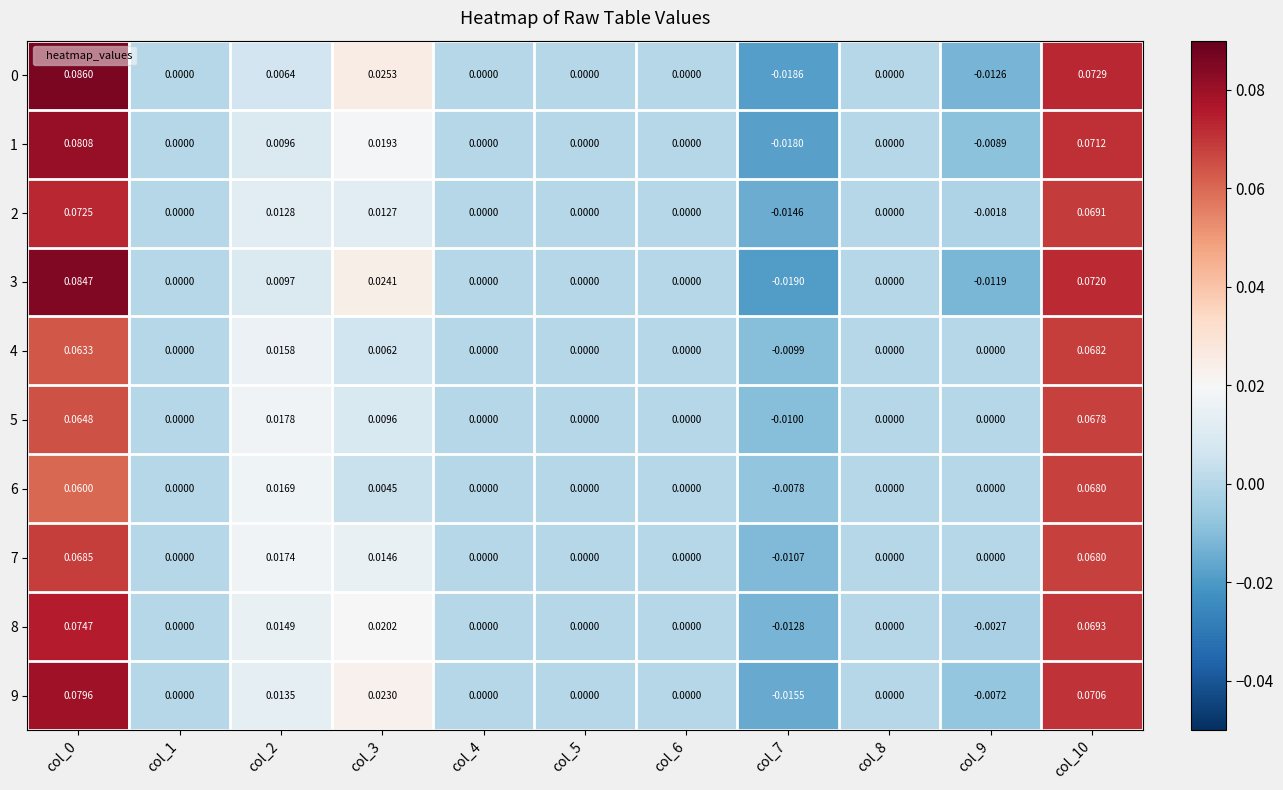

Is the value of 0 at col_10 greater than the value of 1 at col_0?

No